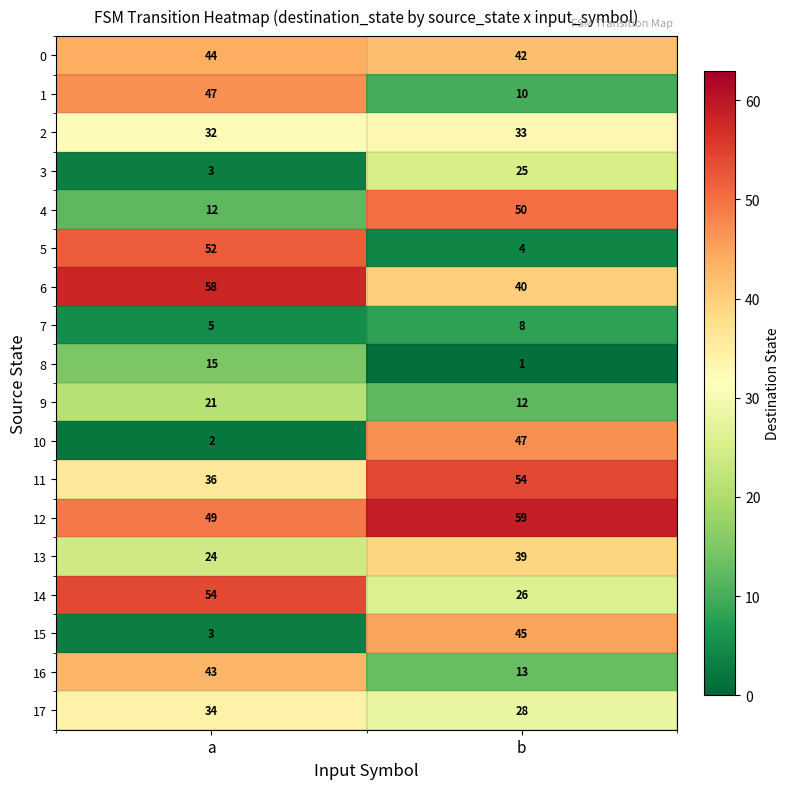

How many data points does each series have?

2